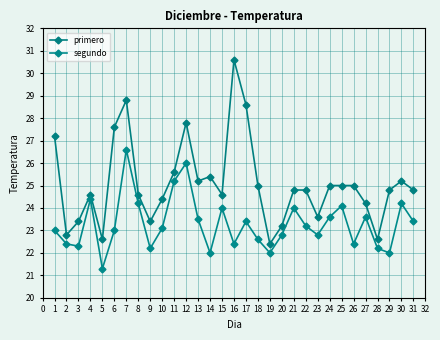

How many lines are shown in the chart?

2